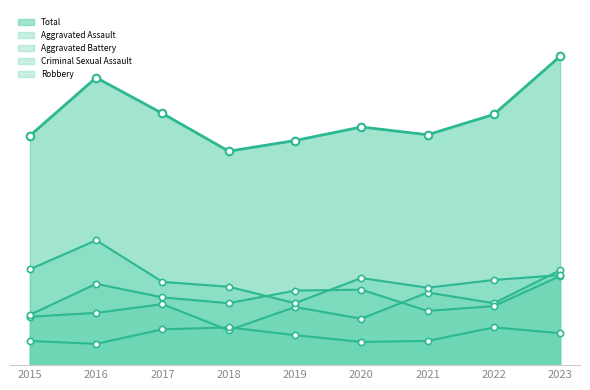

At how many categories does at least one series exceed 22?

9